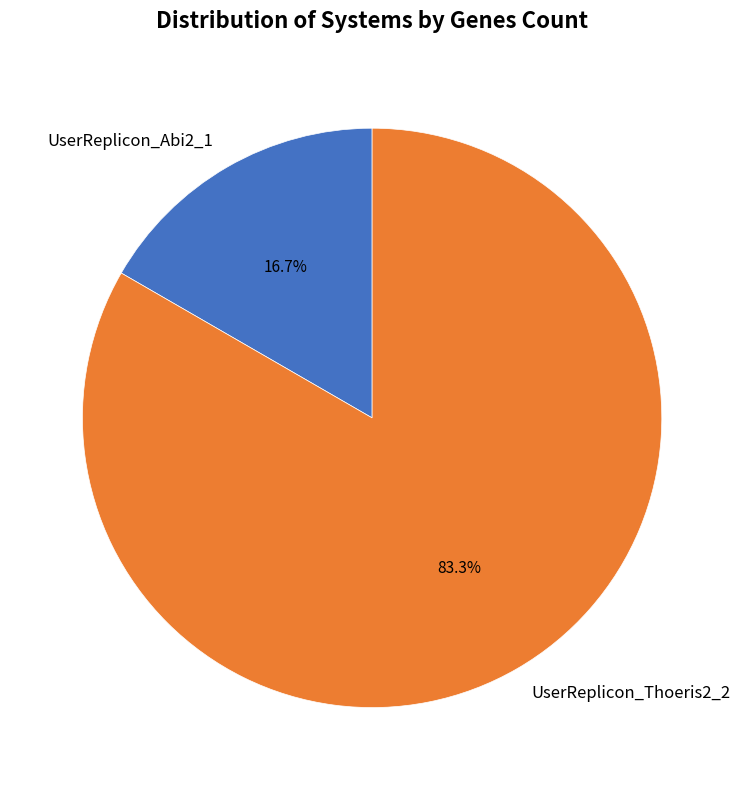

Rank the categories by value from highest to lowest.

UserReplicon_Thoeris2_2, UserReplicon_Abi2_1